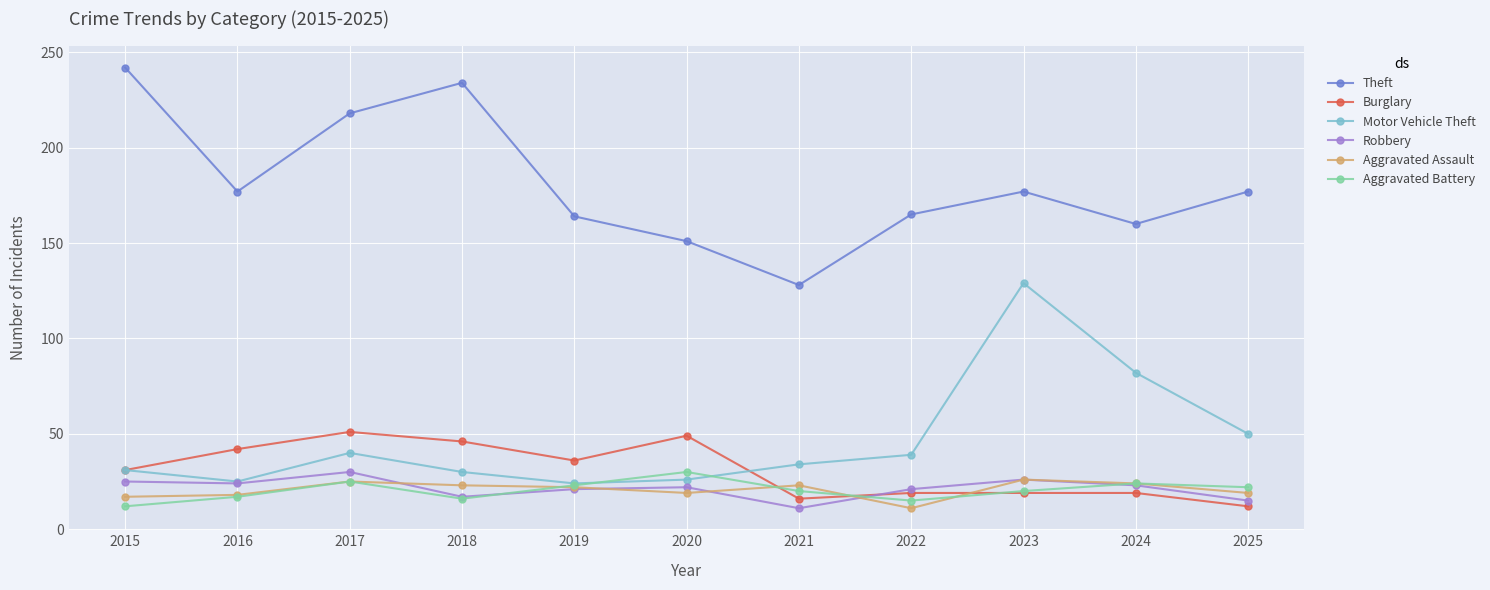

How many intersections are there between Aggravated Assault and Burglary?

3